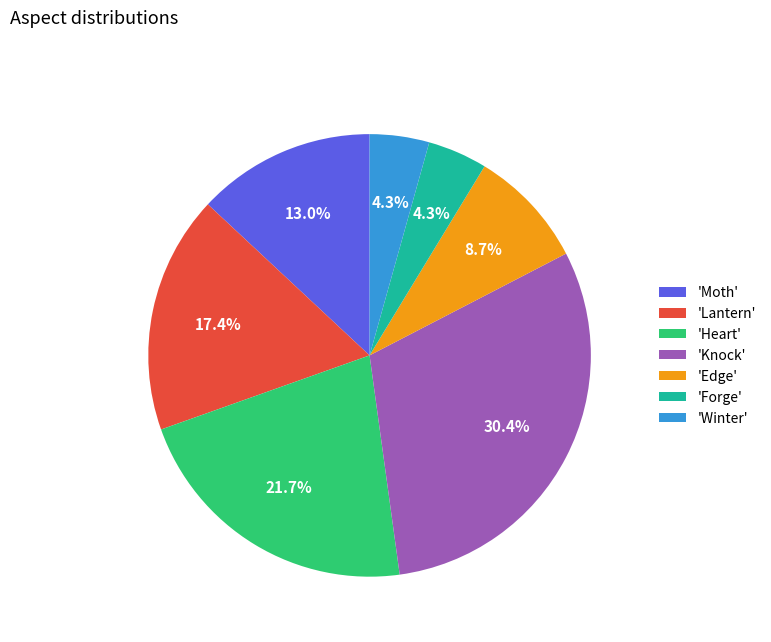

Is there a majority slice in this chart?

No